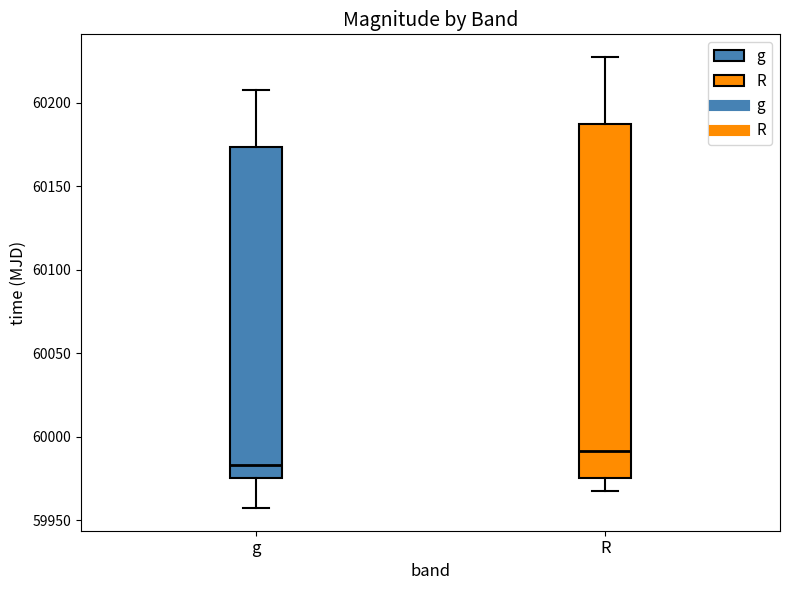

Comparing the boxes themselves (not the whiskers), which one is the tallest?

R